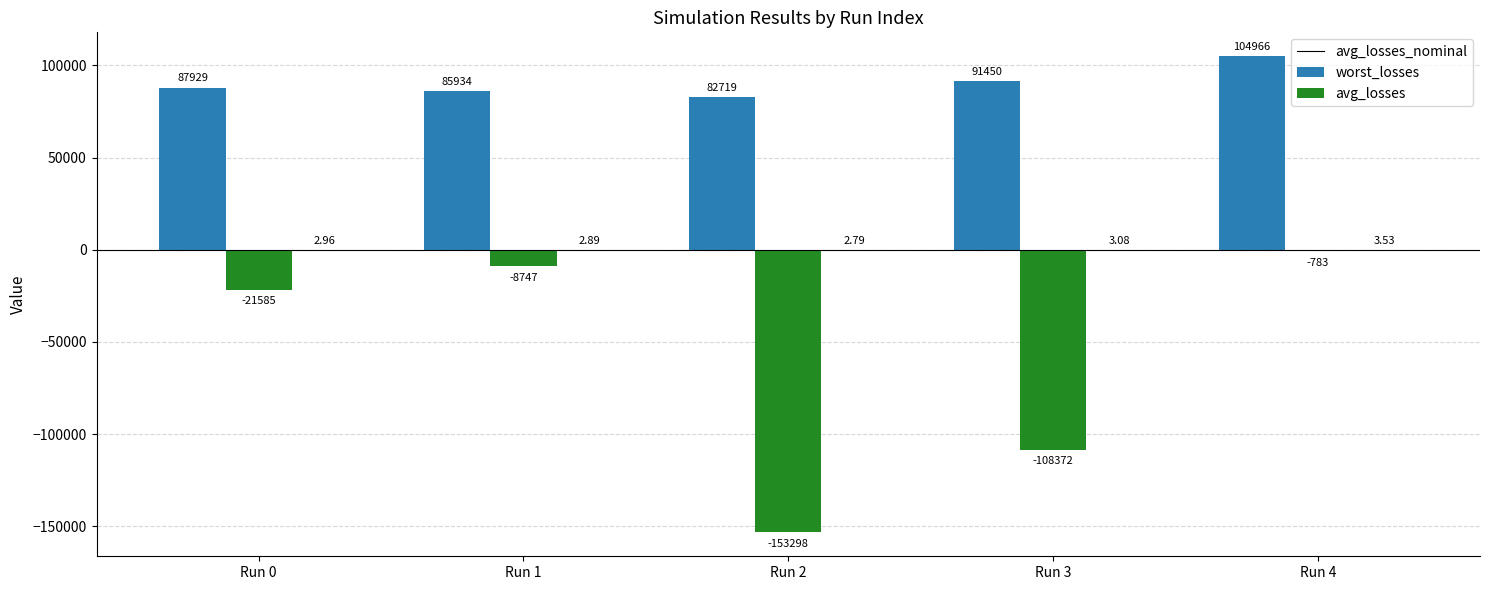

At which category is the sum across all series the highest?

Run 4